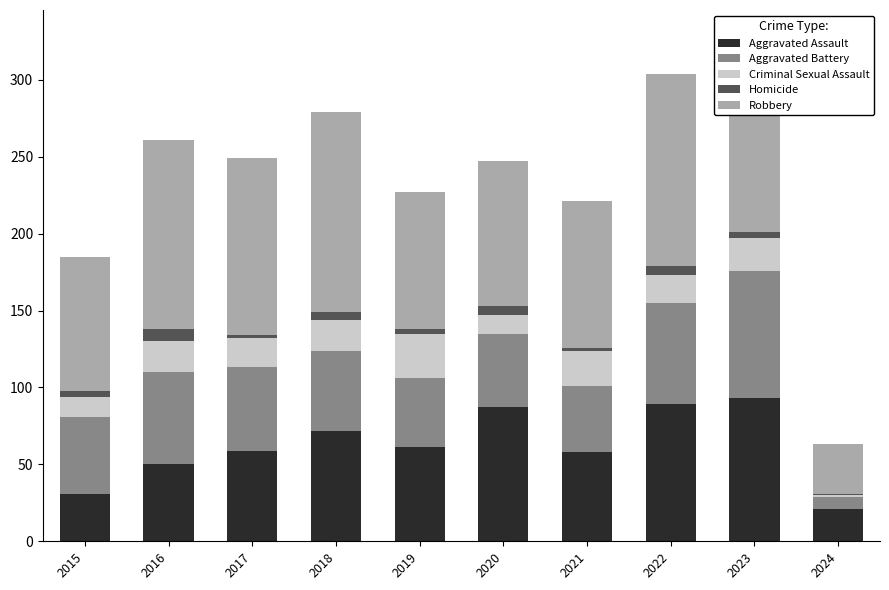

True or false: Aggravated Assault has a value of 58 at 2021.

True